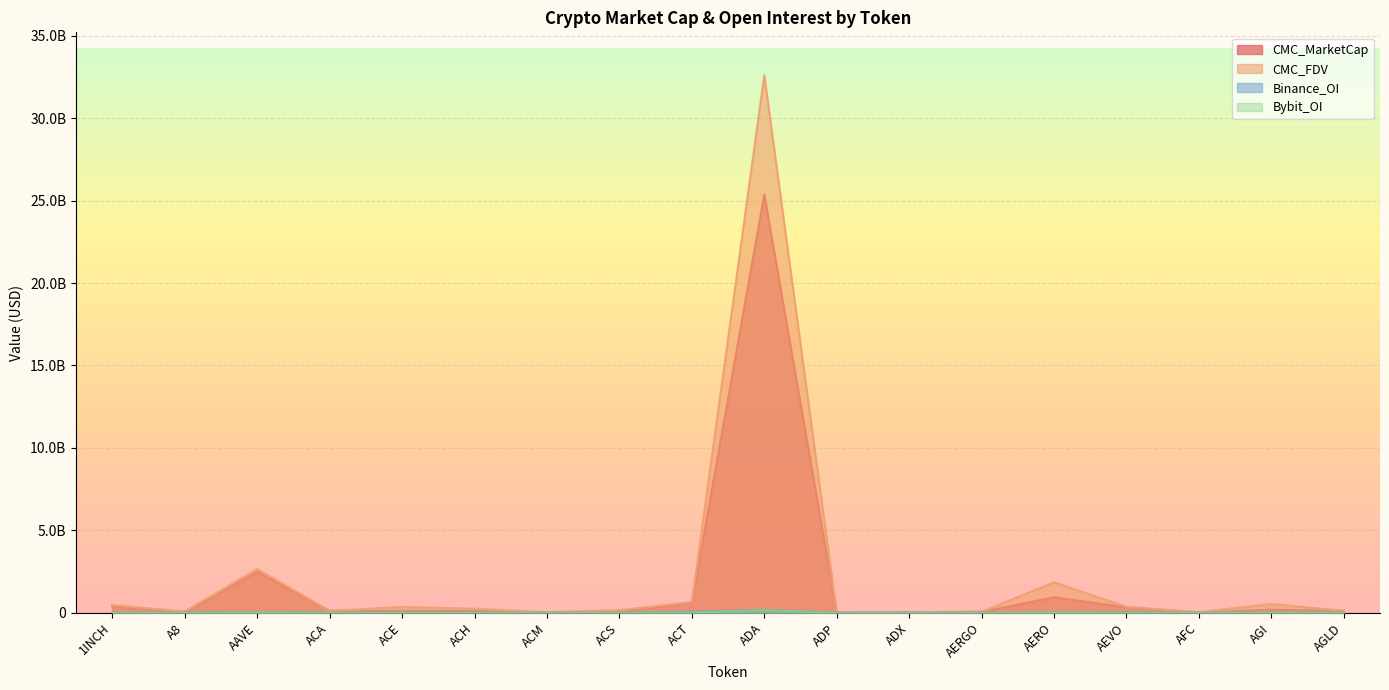

How many values in the CMC_FDV series are below 245222613?

9